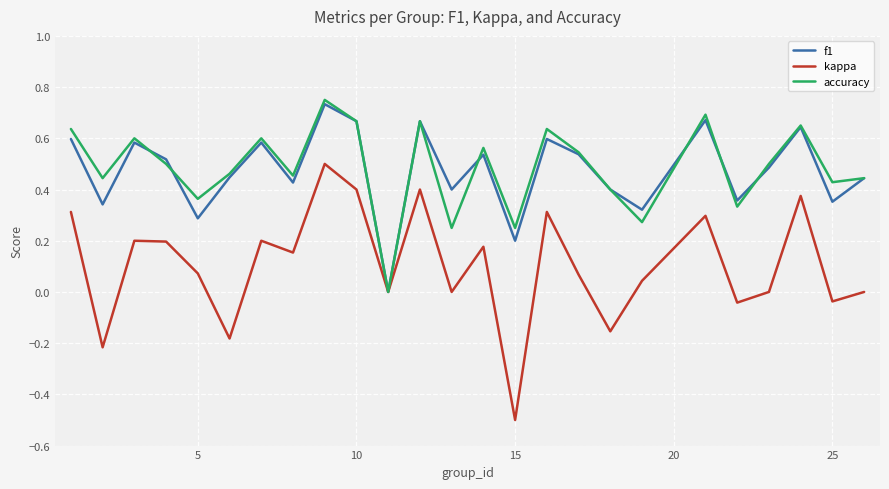

What is the smallest value displayed?

-0.5